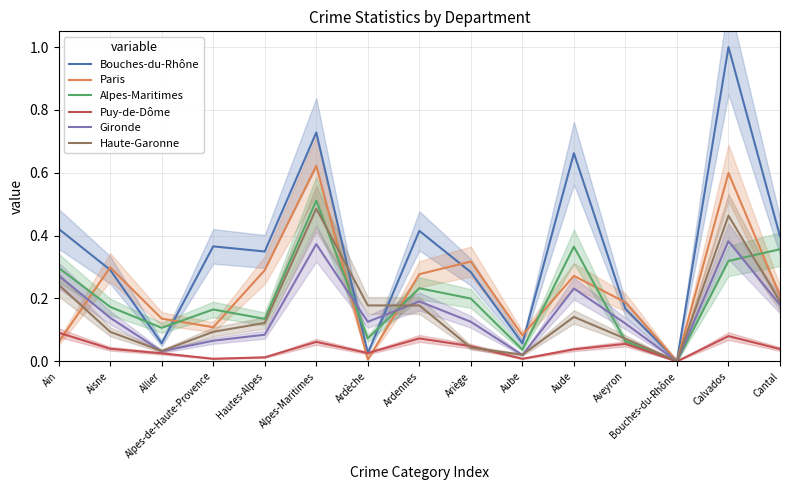

At which category does Bouches-du-Rhône reach its first local valley?

Allier